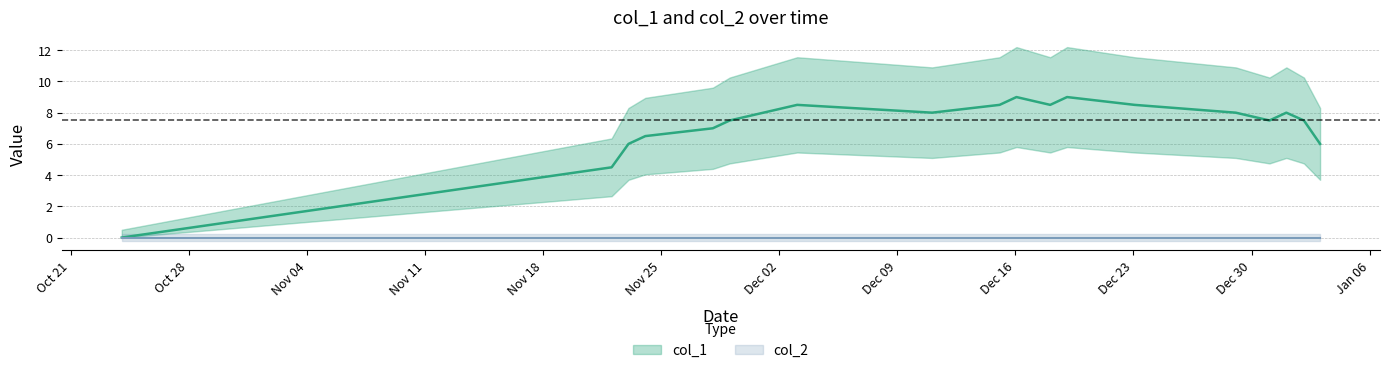

What is the difference between the second highest and second lowest values?

4.5